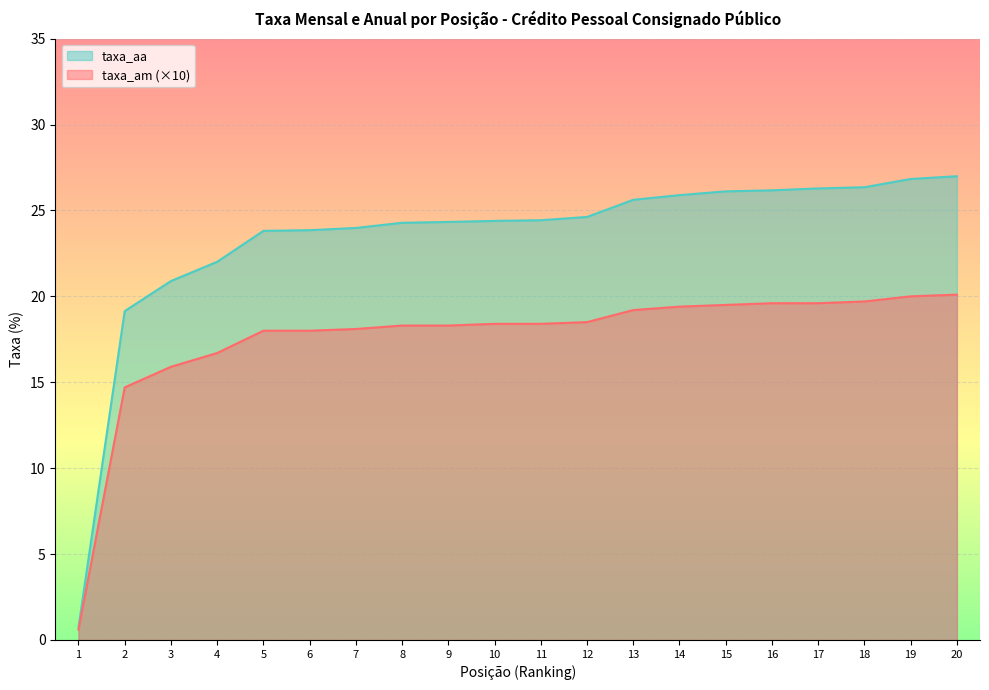

What is the value of the taxa_aa point at the 14th from the left?

25.9